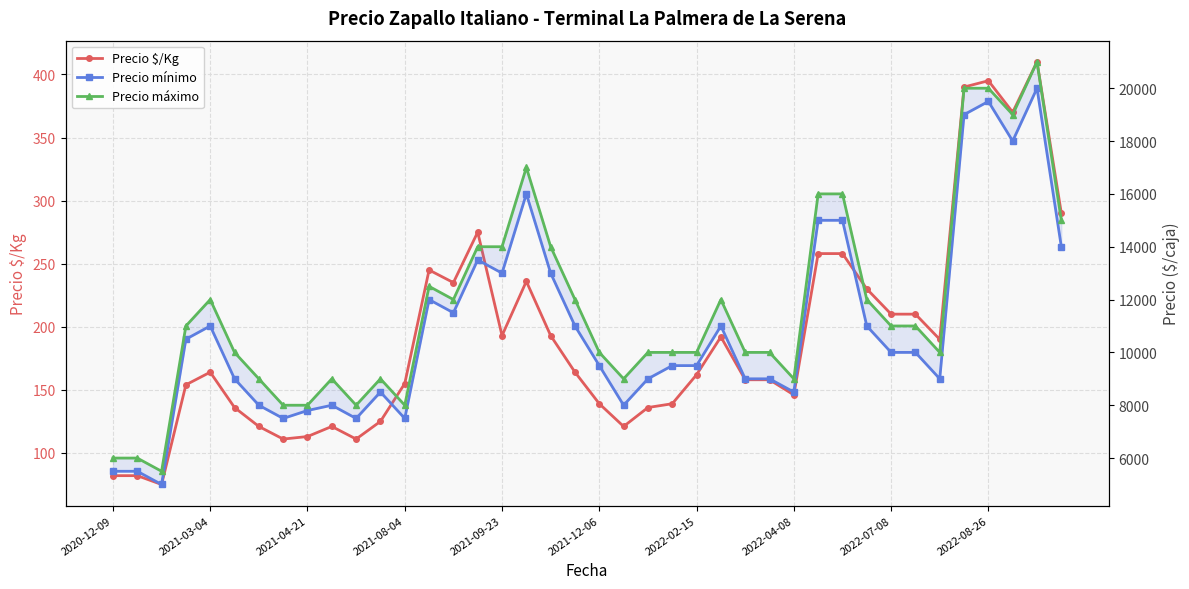

Is the value of Precio mínimo at 2021-12-06 greater than the value of Precio $/Kg at 2021-03-04?

Yes